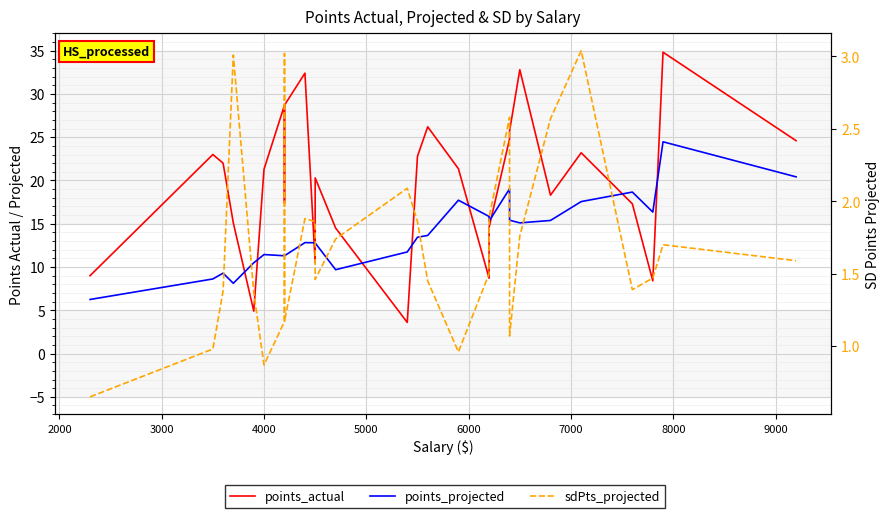

Rank the series by their average value, from highest to lowest.

points_actual, points_projected, sdPts_projected